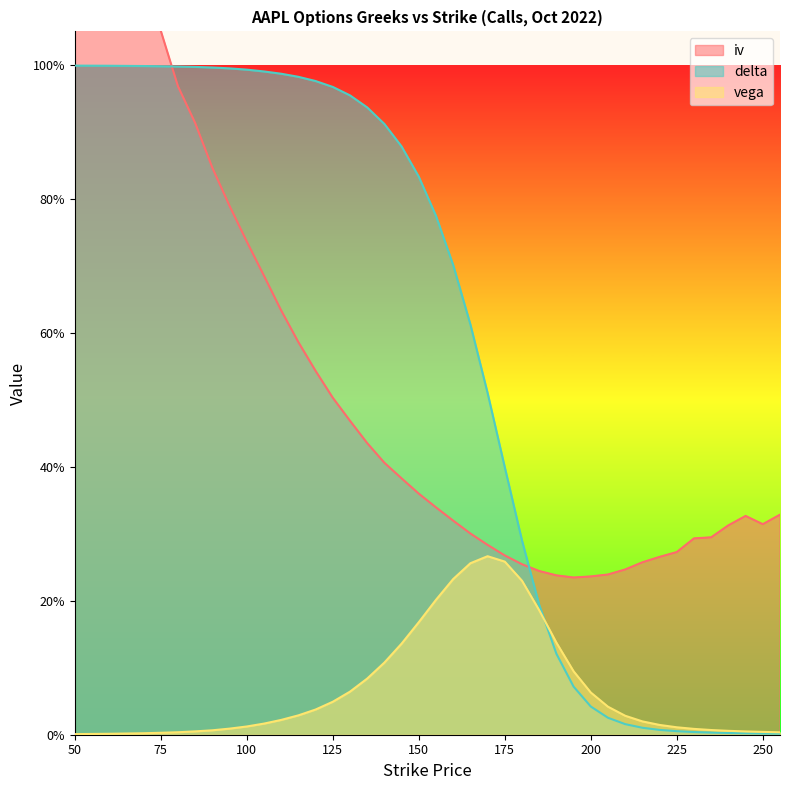

What is the total value across all series at 250?

0.3